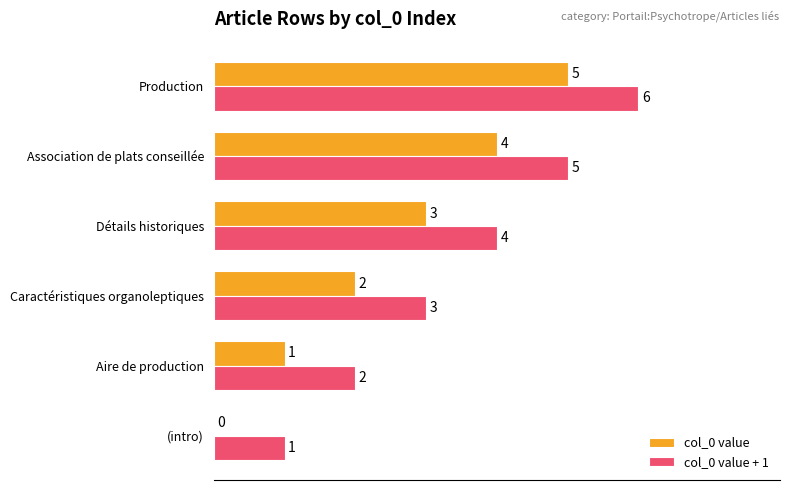

At which category is the sum across all series the highest?

Production